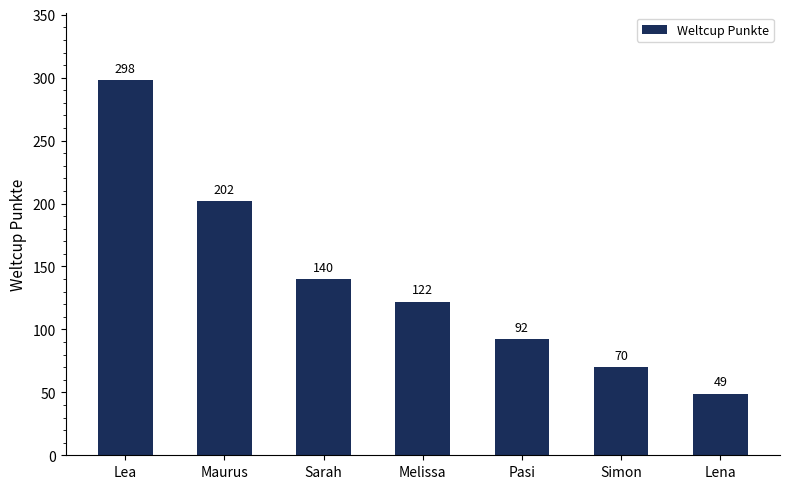

What is the label of the 3rd bar from the right?

Pasi